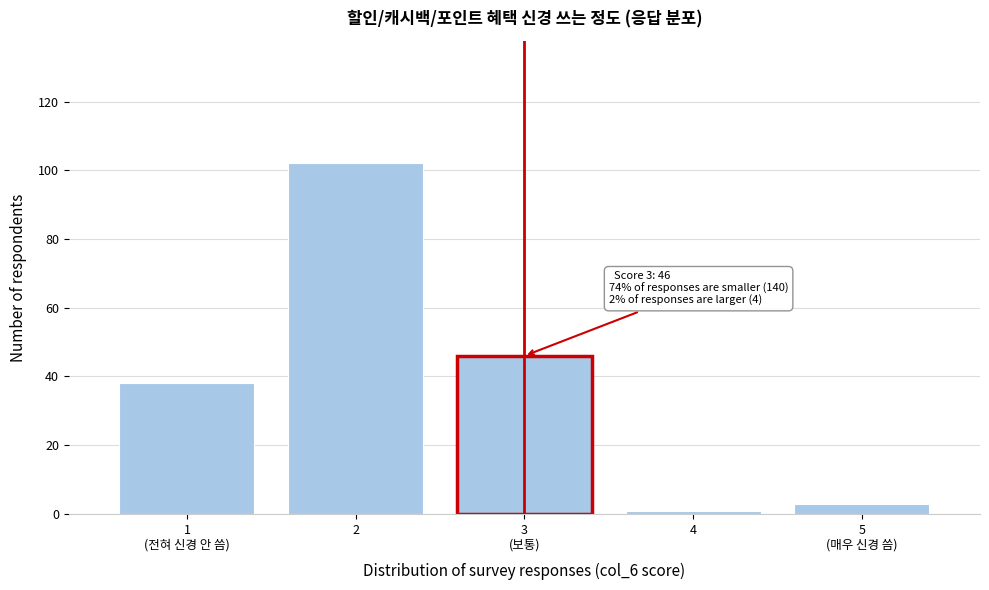

Reading left to right, extract all data points from this chart.

38	102	46	1	3